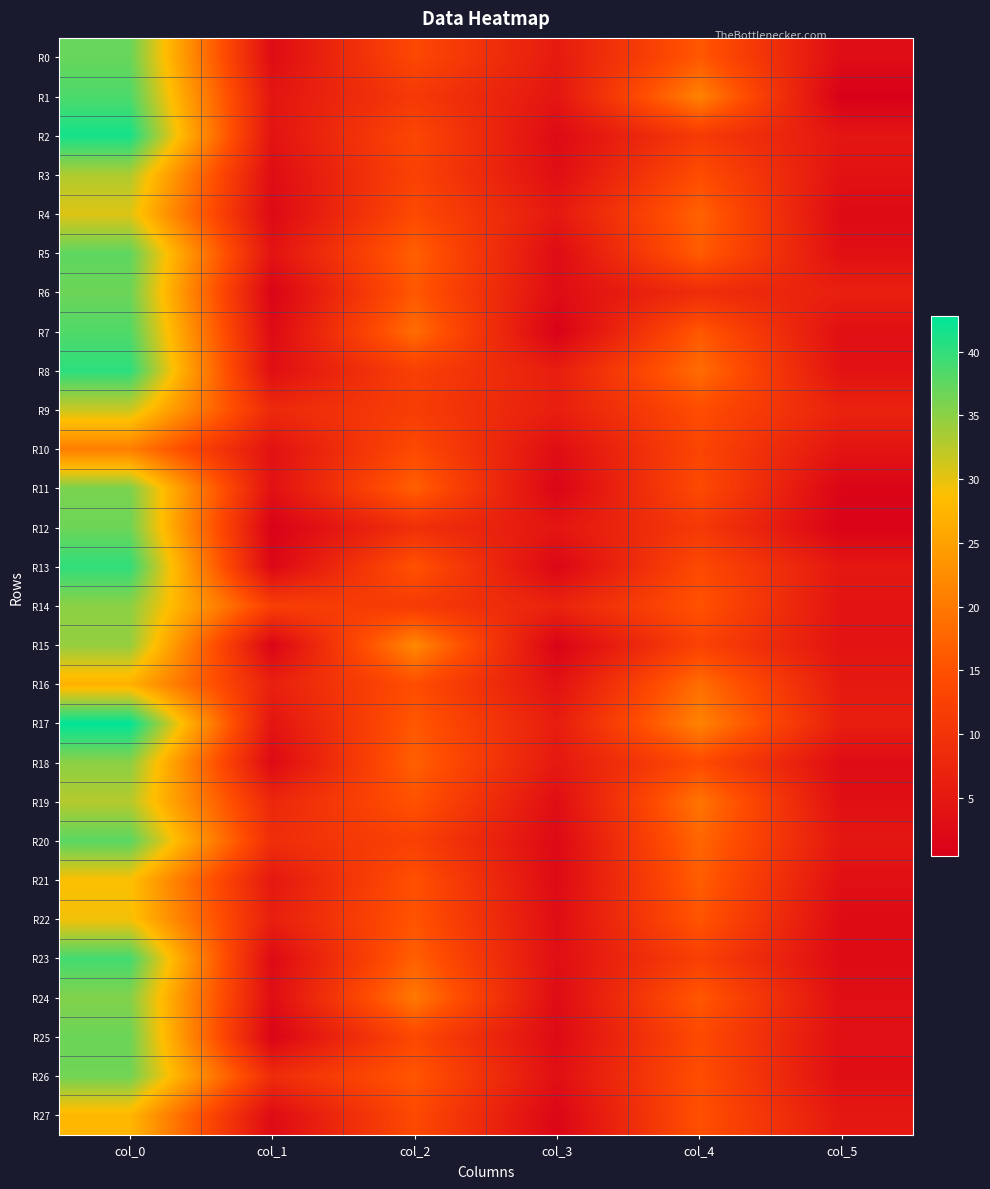

Between col_0 and col_1, which is larger?

col_0